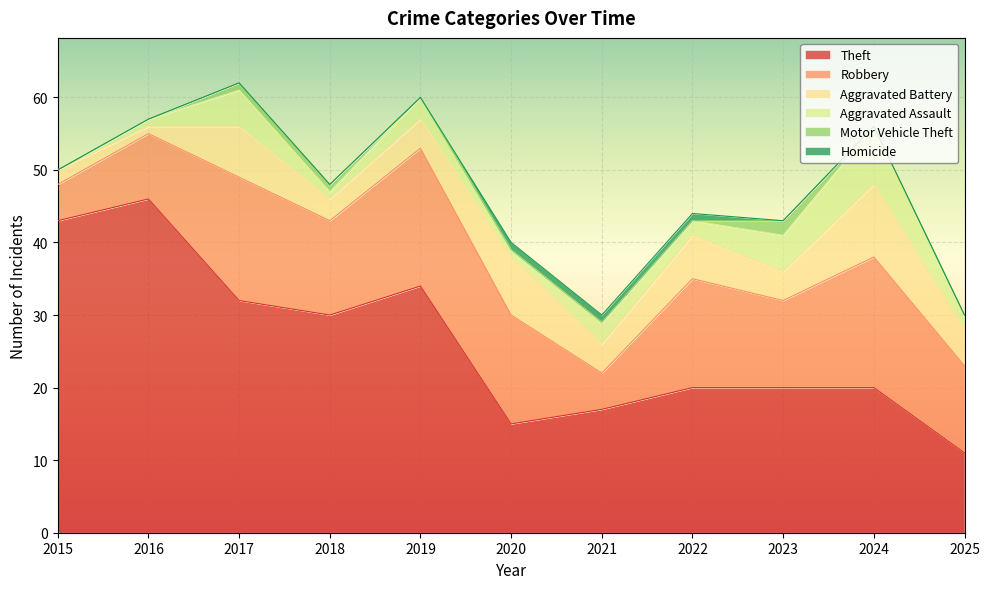

How many series are shown in this chart?

6